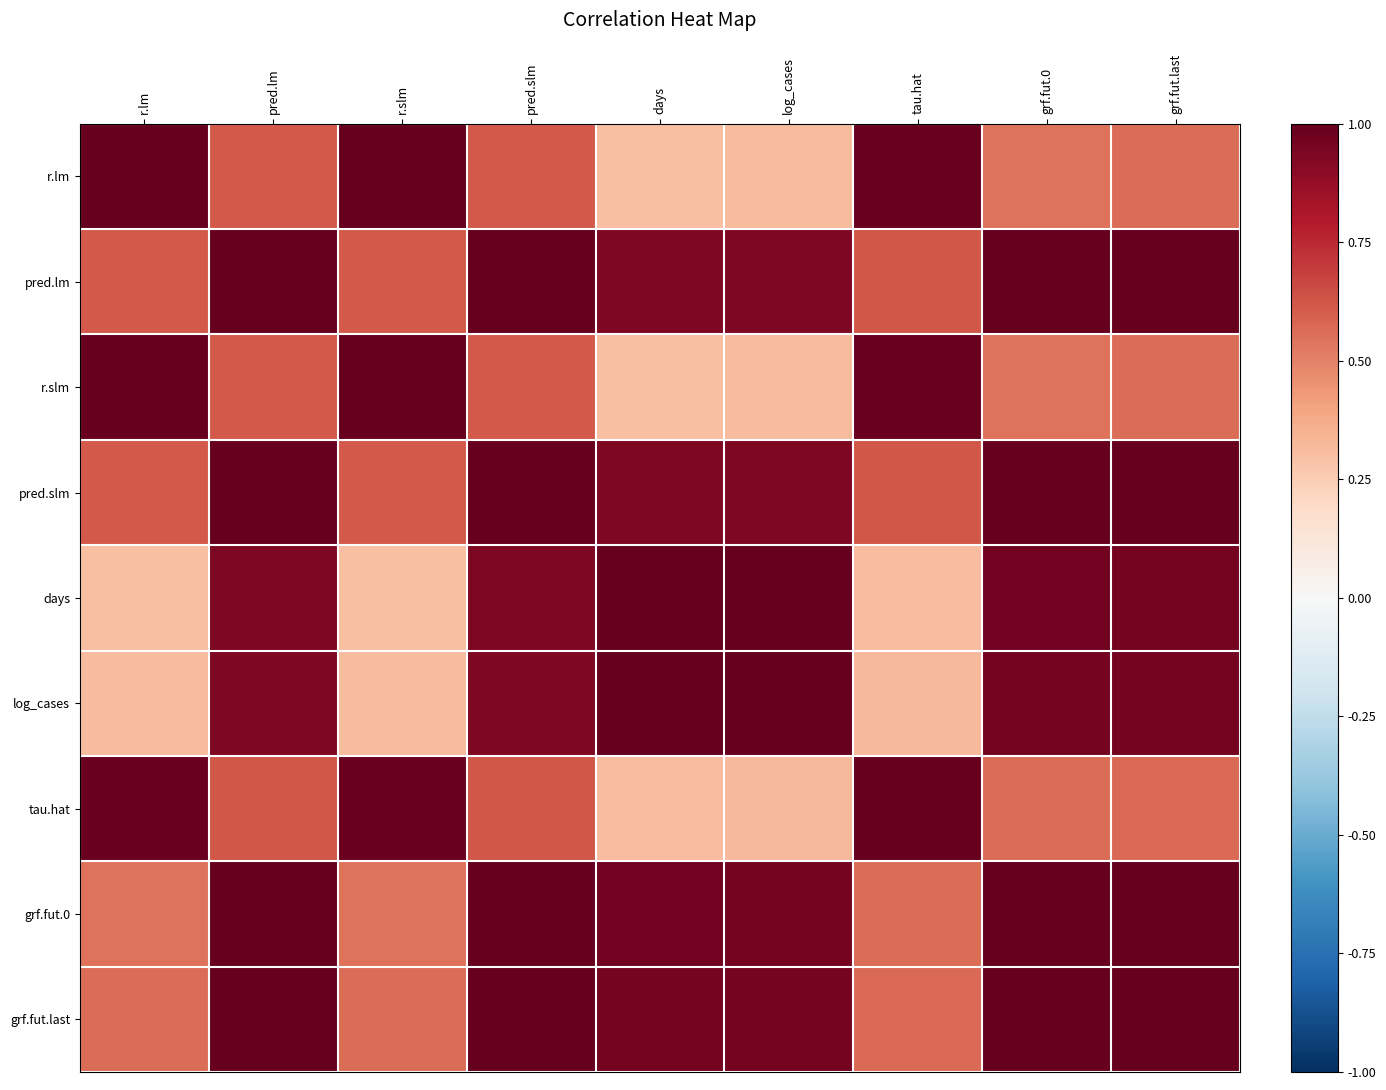

At how many categories does at least one series exceed 0?

9